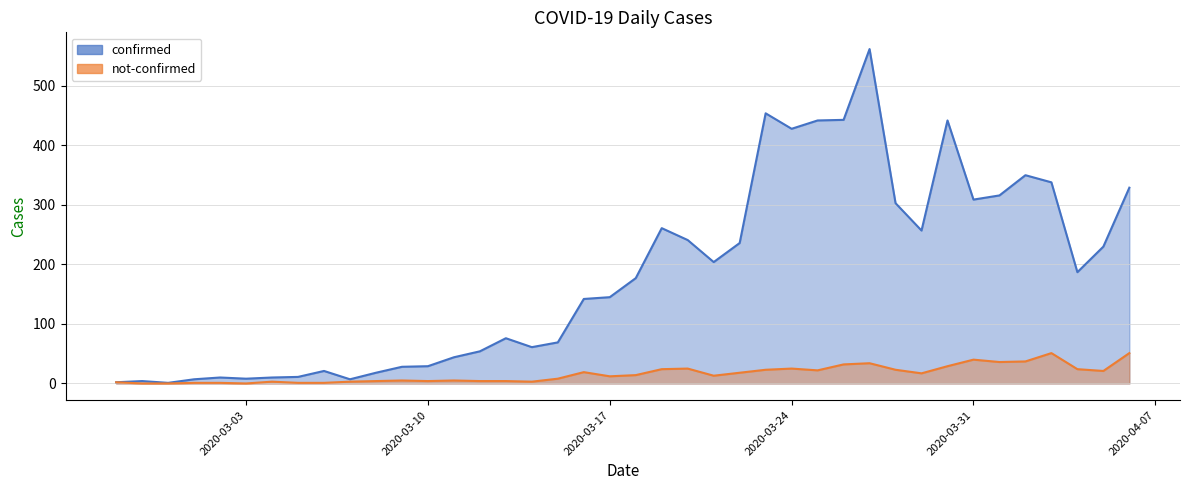

What is the average value of the confirmed series?

181